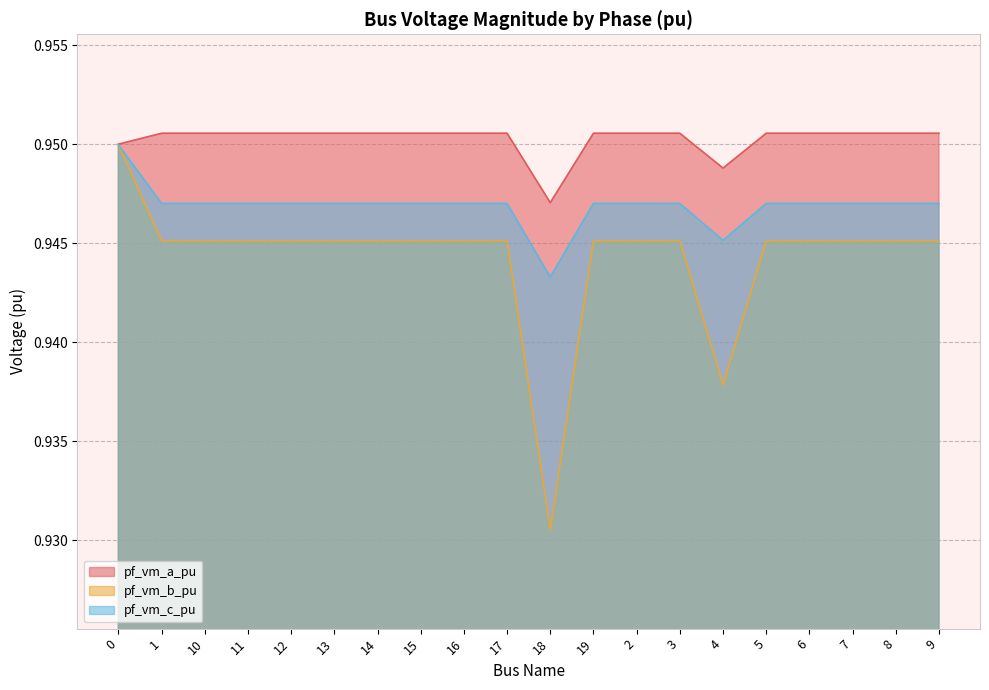

What is the approximate value of pf_vm_b_pu at 13?

0.9